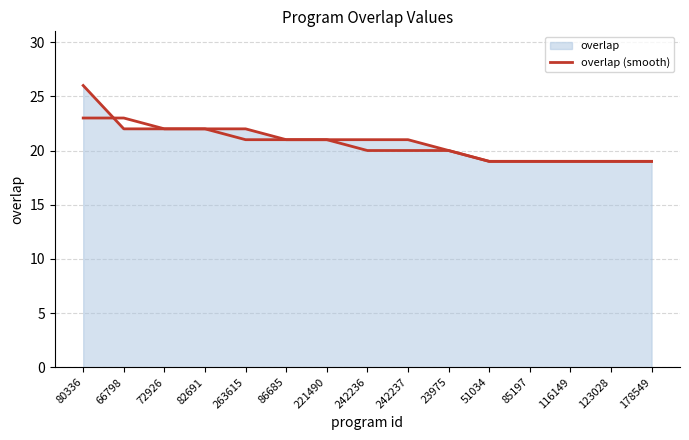

How many lines are shown in the chart?

2